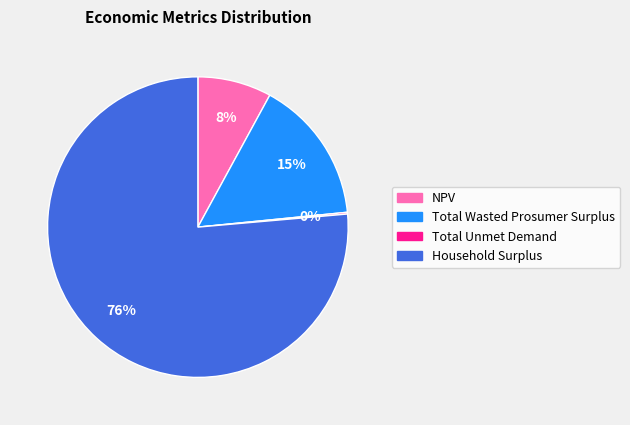

To the nearest percent, what is the average slice percentage?

25%